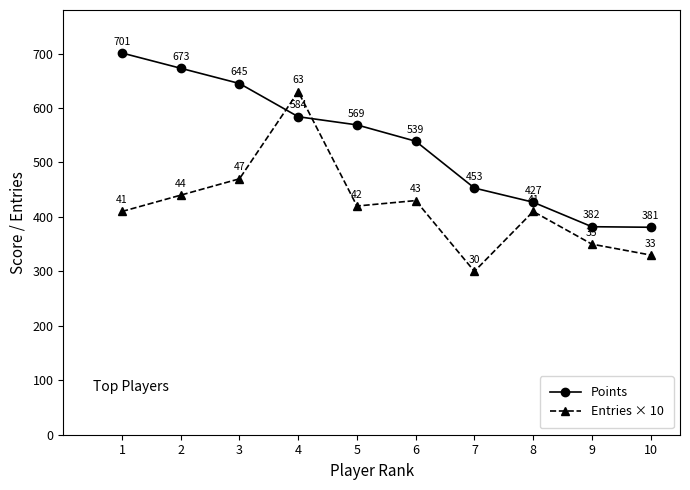

What value does the Points series have at 6, to the nearest 50?

550